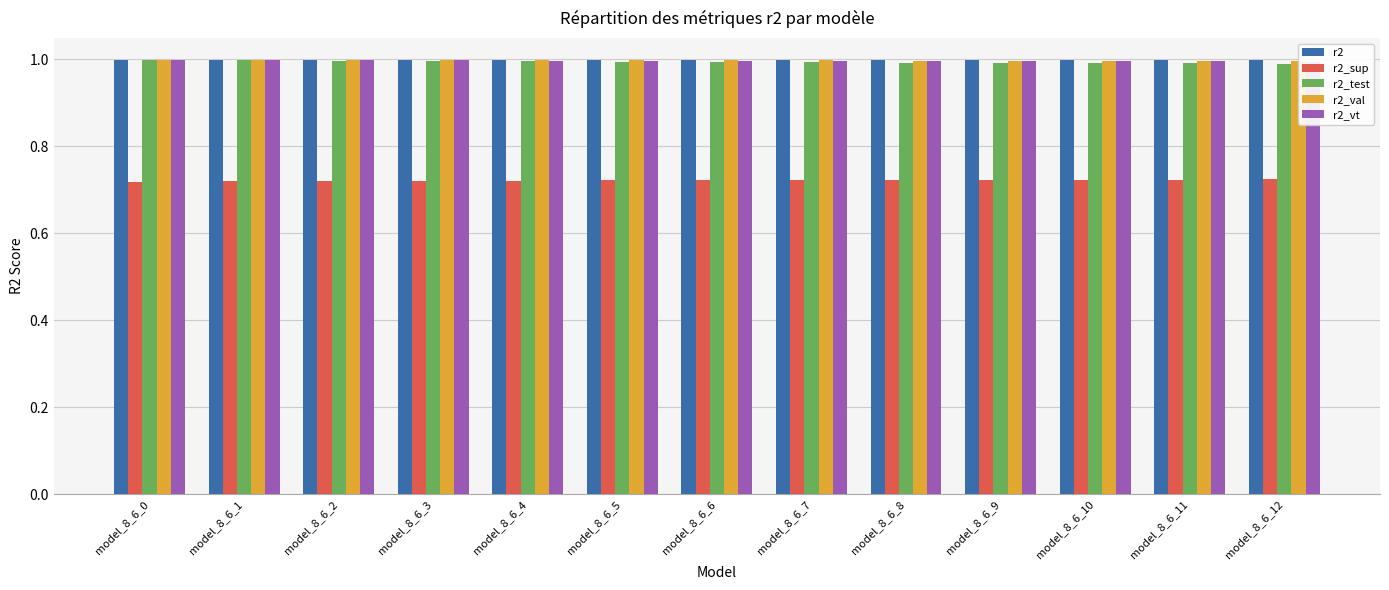

Reading left to right, transcribe all the data shown in this chart.

r2: model_8_6_0=1.0	model_8_6_1=1.0	model_8_6_2=1.0	model_8_6_3=1.0	model_8_6_4=1.0	model_8_6_5=1.0	model_8_6_6=1.0	model_8_6_7=1.0	model_8_6_8=1.0	model_8_6_9=1.0	model_8_6_10=1.0	model_8_6_11=1.0	model_8_6_12=1.0
r2_sup: model_8_6_0=0.7	model_8_6_1=0.7	model_8_6_2=0.7	model_8_6_3=0.7	model_8_6_4=0.7	model_8_6_5=0.7	model_8_6_6=0.7	model_8_6_7=0.7	model_8_6_8=0.7	model_8_6_9=0.7	model_8_6_10=0.7	model_8_6_11=0.7	model_8_6_12=0.7
r2_test: model_8_6_0=1.0	model_8_6_1=1.0	model_8_6_2=1.0	model_8_6_3=1.0	model_8_6_4=1.0	model_8_6_5=1.0	model_8_6_6=1.0	model_8_6_7=1.0	model_8_6_8=1.0	model_8_6_9=1.0	model_8_6_10=1.0	model_8_6_11=1.0	model_8_6_12=1.0
r2_val: model_8_6_0=1.0	model_8_6_1=1.0	model_8_6_2=1.0	model_8_6_3=1.0	model_8_6_4=1.0	model_8_6_5=1.0	model_8_6_6=1.0	model_8_6_7=1.0	model_8_6_8=1.0	model_8_6_9=1.0	model_8_6_10=1.0	model_8_6_11=1.0	model_8_6_12=1.0
r2_vt: model_8_6_0=1.0	model_8_6_1=1.0	model_8_6_2=1.0	model_8_6_3=1.0	model_8_6_4=1.0	model_8_6_5=1.0	model_8_6_6=1.0	model_8_6_7=1.0	model_8_6_8=1.0	model_8_6_9=1.0	model_8_6_10=1.0	model_8_6_11=1.0	model_8_6_12=1.0